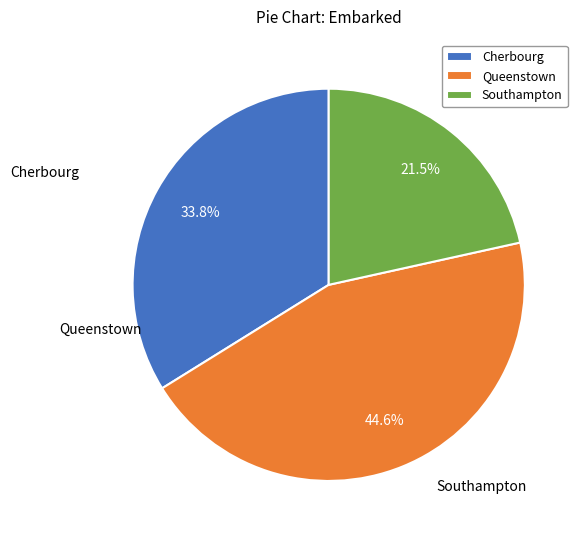

Between Southampton and Queenstown, which is larger?

Queenstown